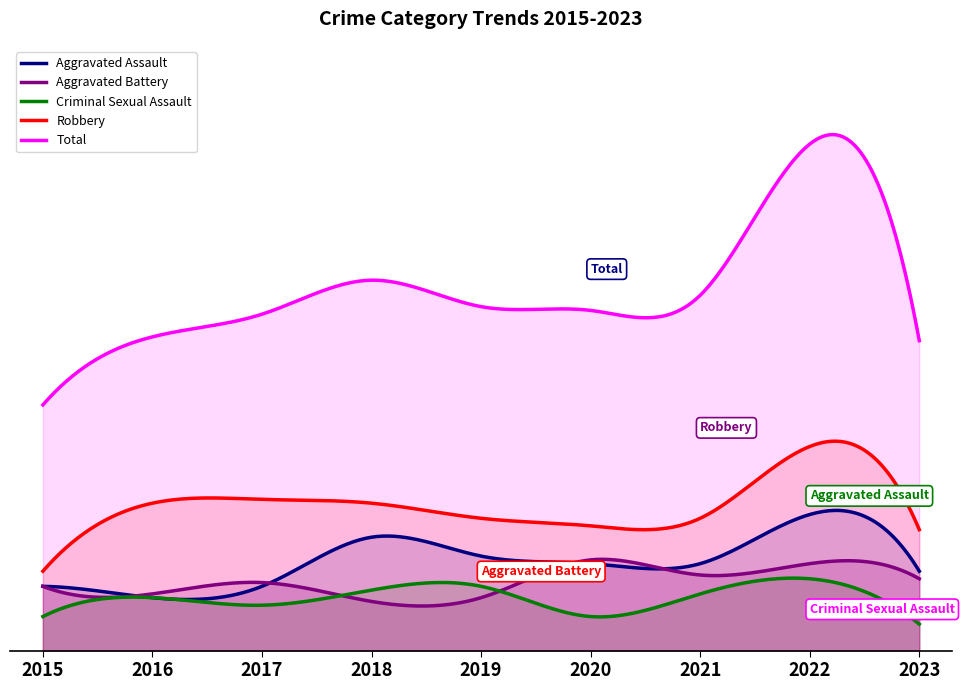

Reading left to right, list all the values displayed in this chart.

Aggravated Assault: 17	14	17	30	25	23	23	36	21
Aggravated Battery: 17	15	18	13	14	24	20	23	19
Criminal Sexual Assault: 9	14	12	16	17	9	15	19	7
Robbery: 21	39	40	39	35	33	35	54	32
Total: 65	83	89	98	91	90	94	134	82